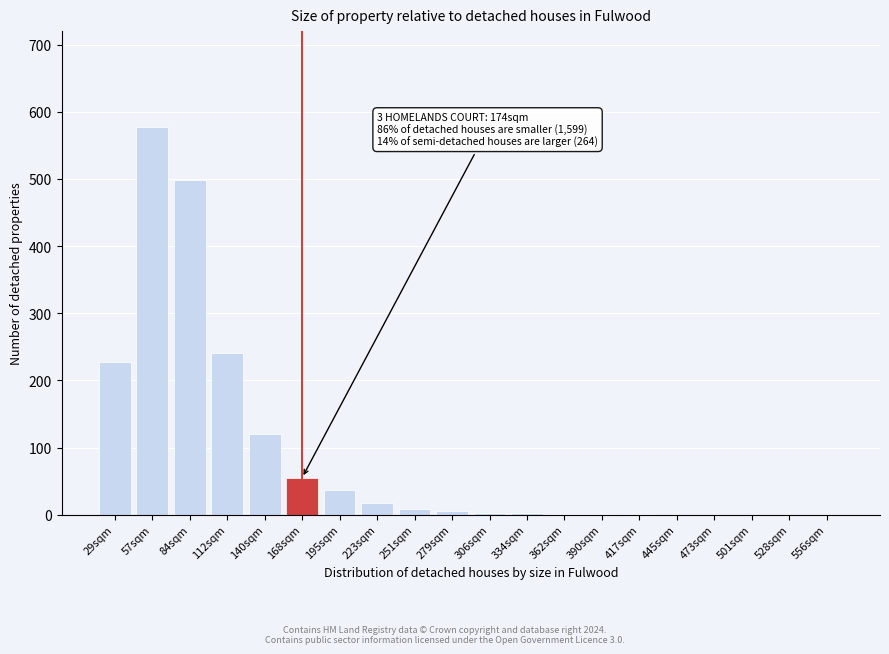

Which has a higher value, 84sqm or 473sqm?

84sqm